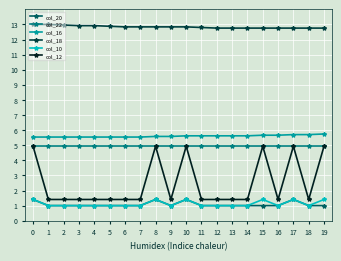

Does the chart display data point markers on the line(s)?

Yes